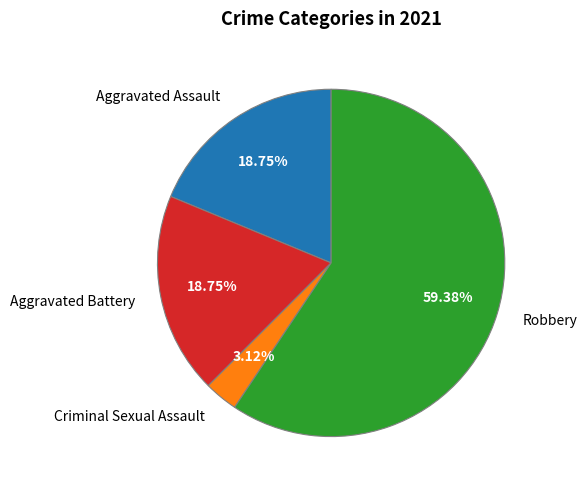

Which has a higher value, Robbery or Aggravated Battery?

Robbery